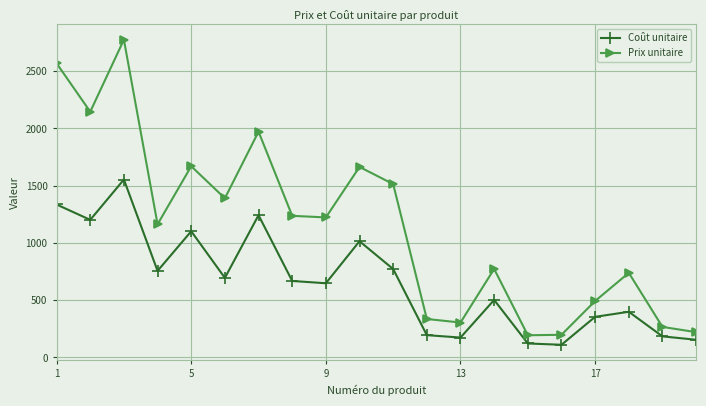

List the series in order of their overall mean, highest first.

Prix unitaire, Coût unitaire